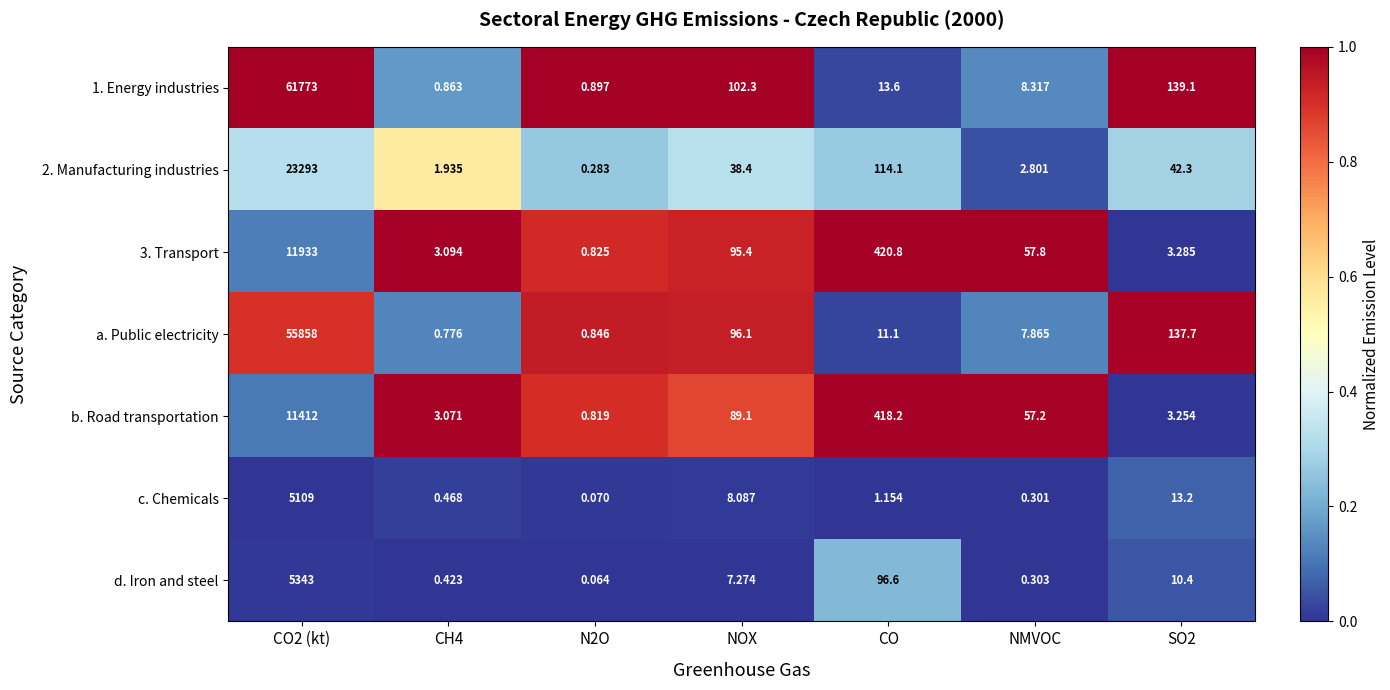

Between NOX and CO, which series saw the biggest shift?

b. Road transportation